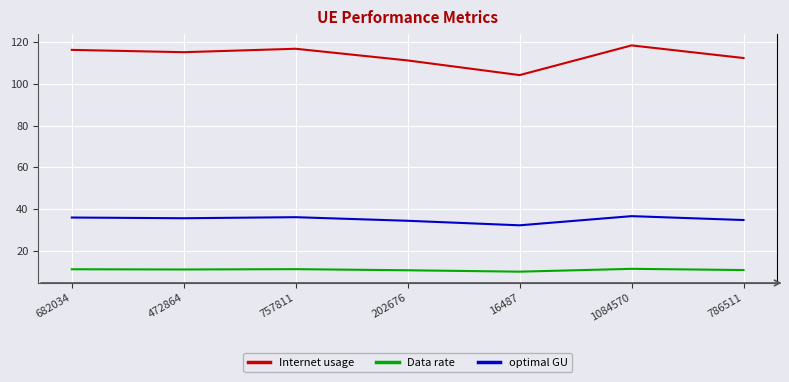

Is this an area chart (filled region under the line)?

No